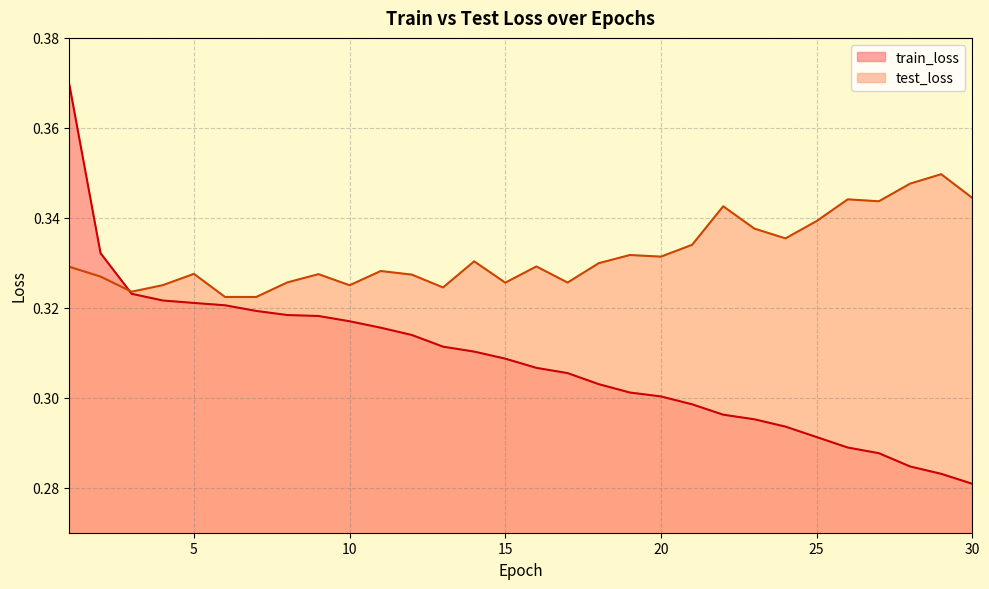

At which label does test_loss reach its minimum?

7